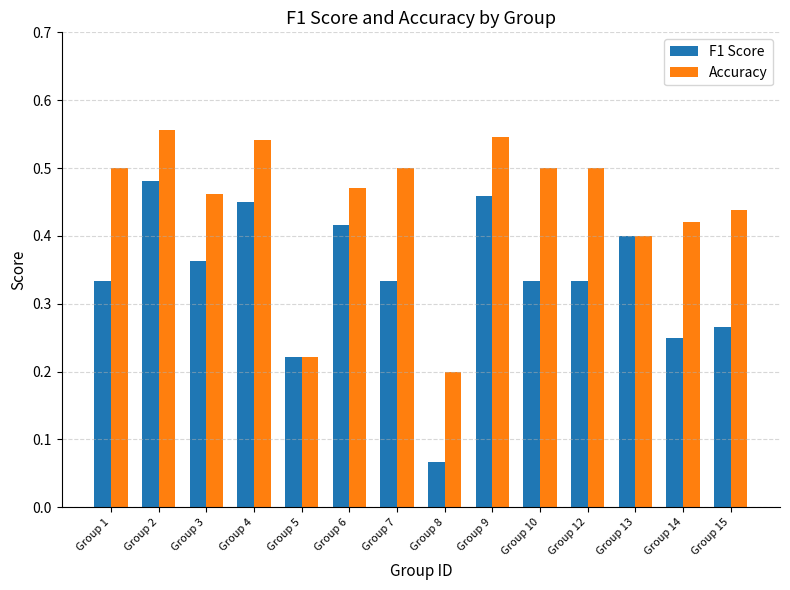

Between Group 1 and Group 5, which series saw the biggest shift?

Accuracy